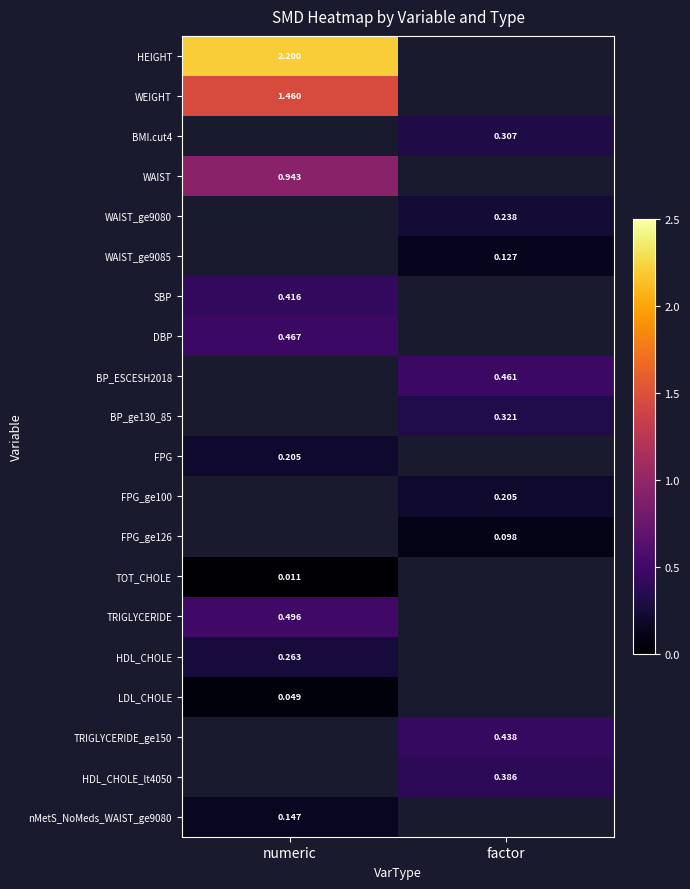

At how many categories does at least one series exceed 0?

2